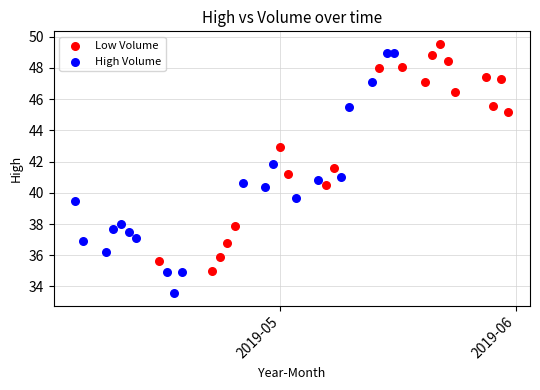

Which series reaches the maximum Y coordinate?

Low Volume